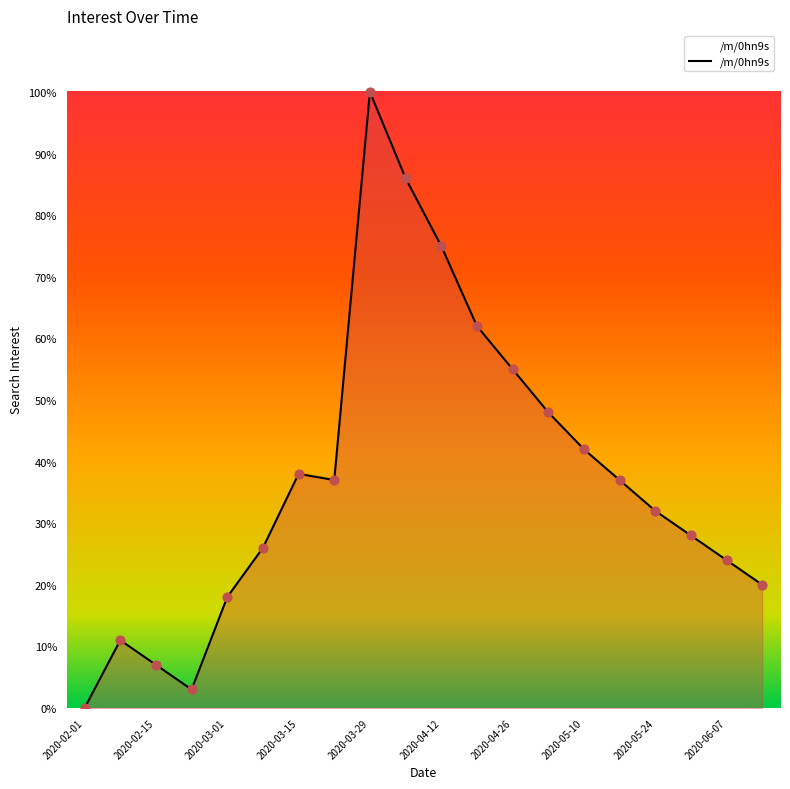

What is the difference between the maximum and minimum values?

100